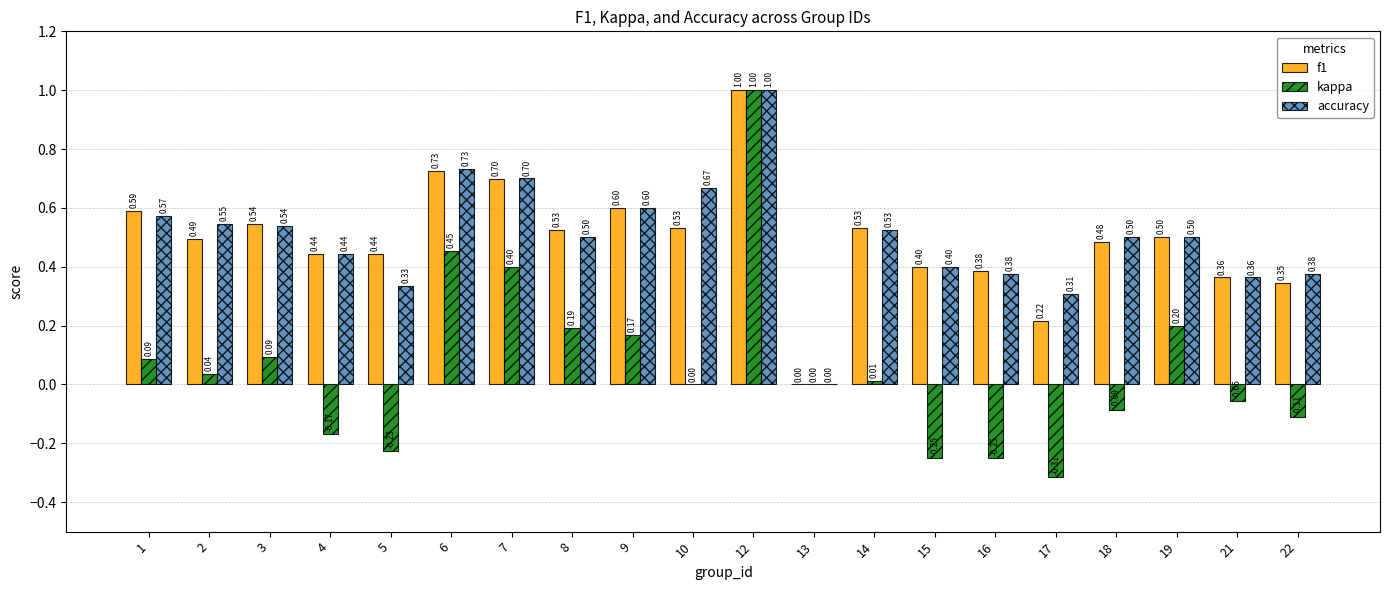

Which series changed the most between 5 and 10?

accuracy